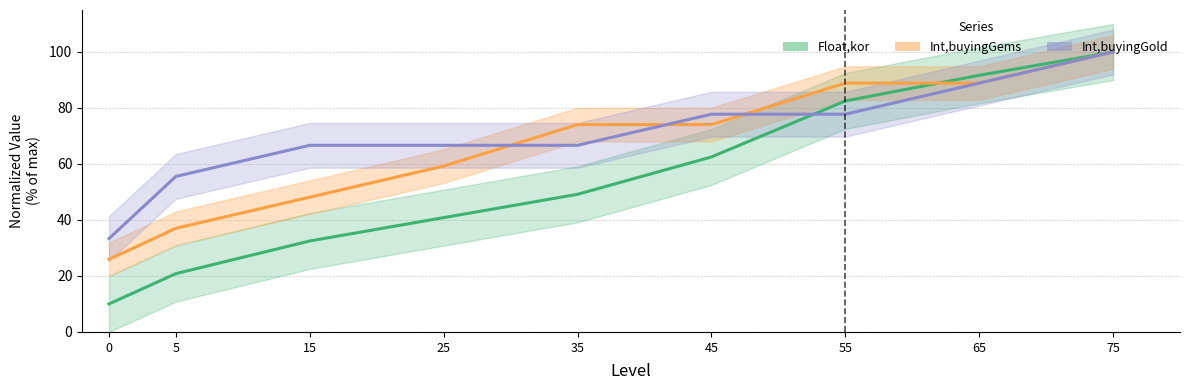

What is the difference between the Int,buyingGold values at 5 and 65?

33.3